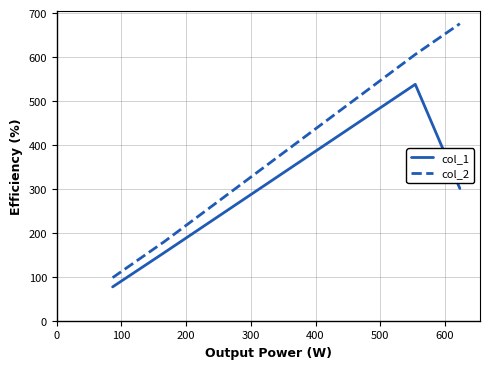

List the series in order of their peak value, lowest first.

col_1, col_2